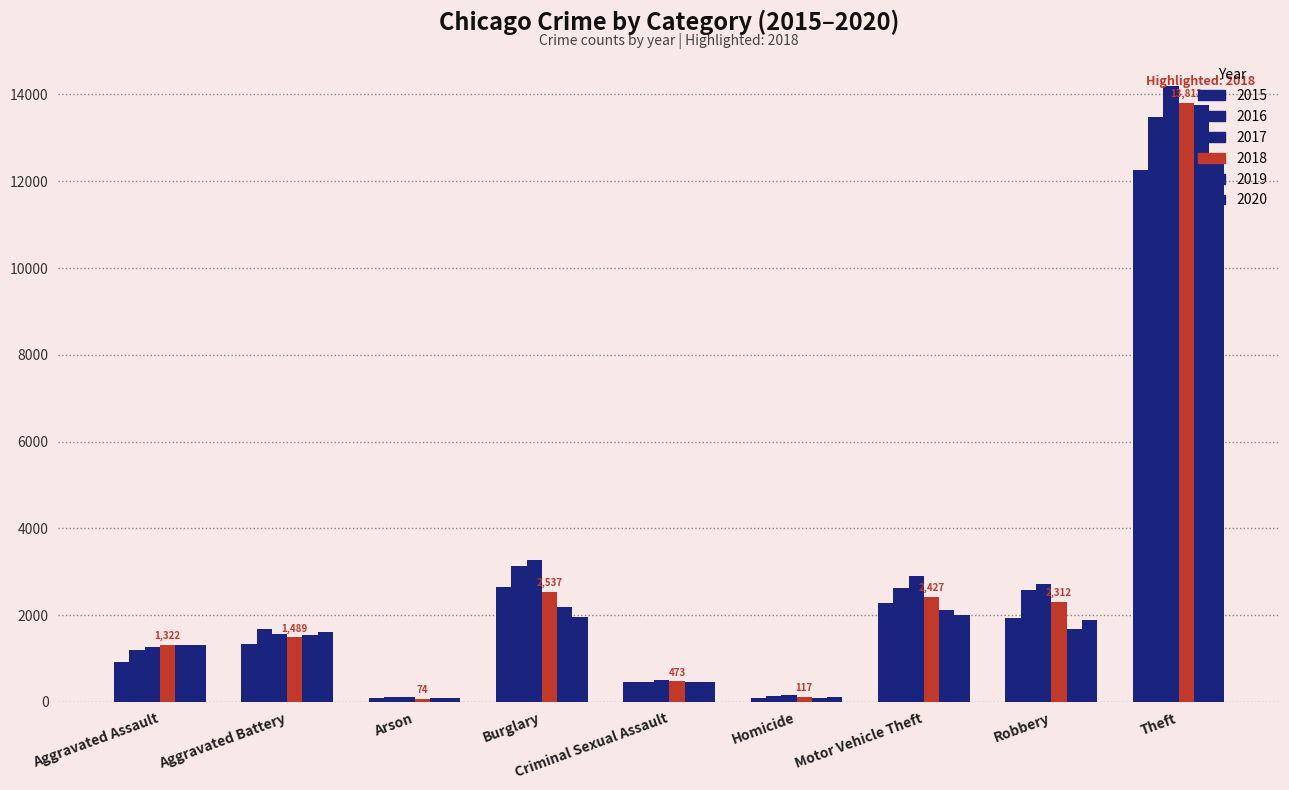

Which series has the largest range (max minus min)?

2017